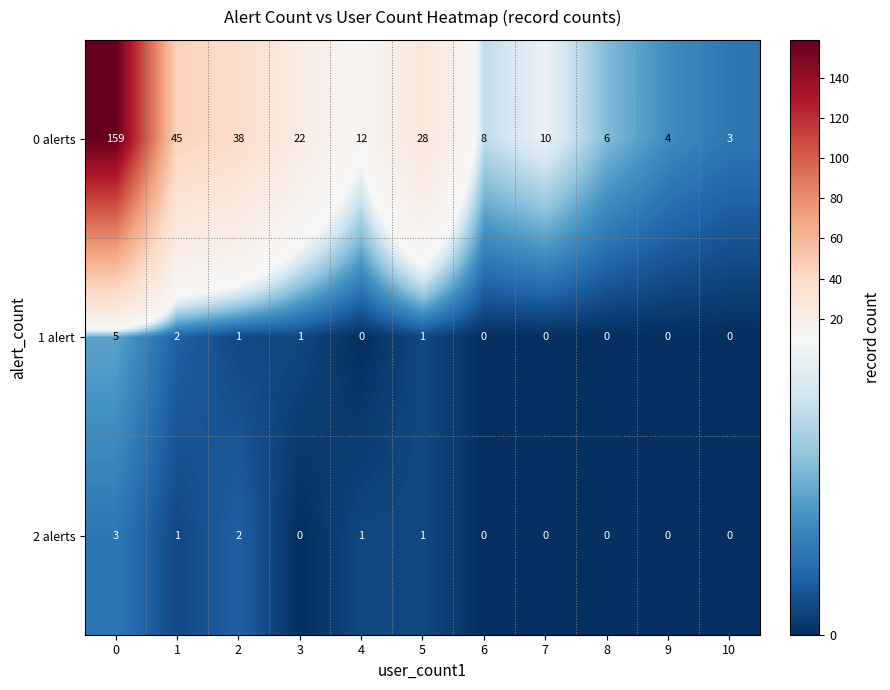

True or false: 0 alerts has a value of 159 at 0.

True